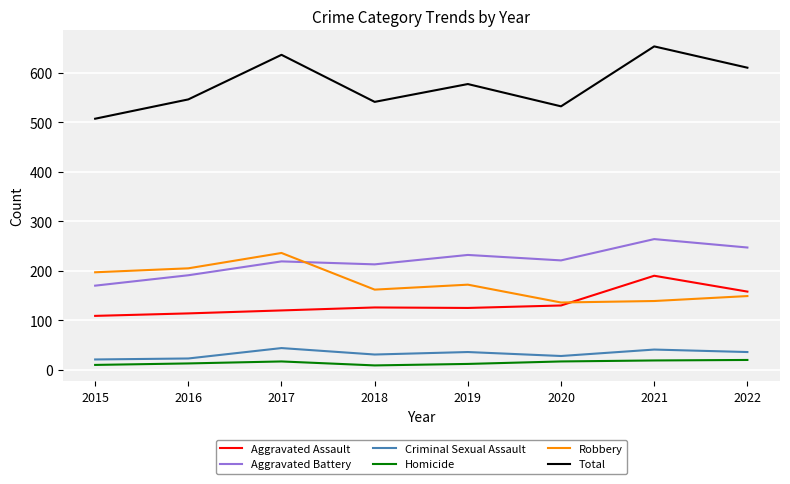

Which series has the largest total across all categories?

Total